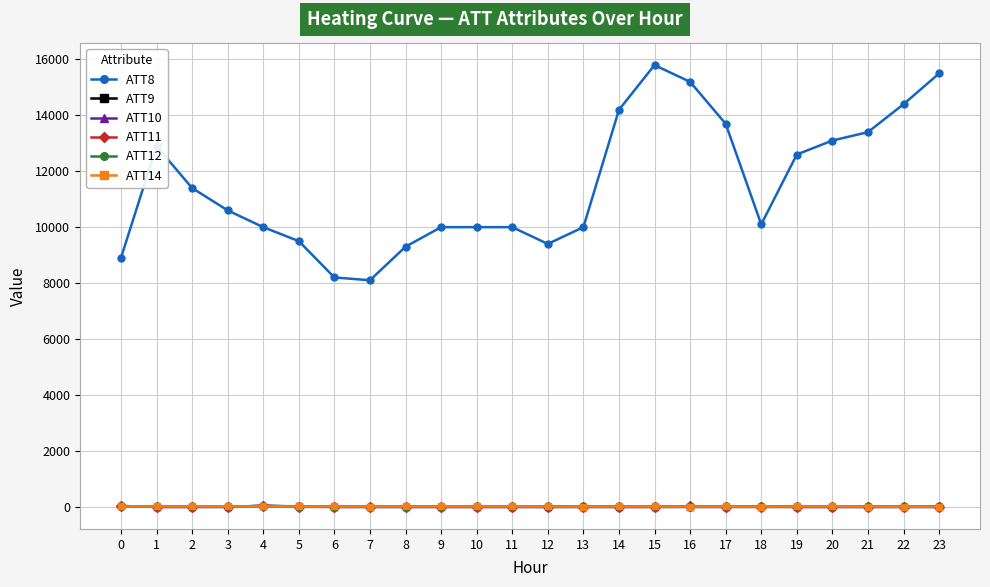

The value of ATT8 at 20 is 13100.0. True or false?

True